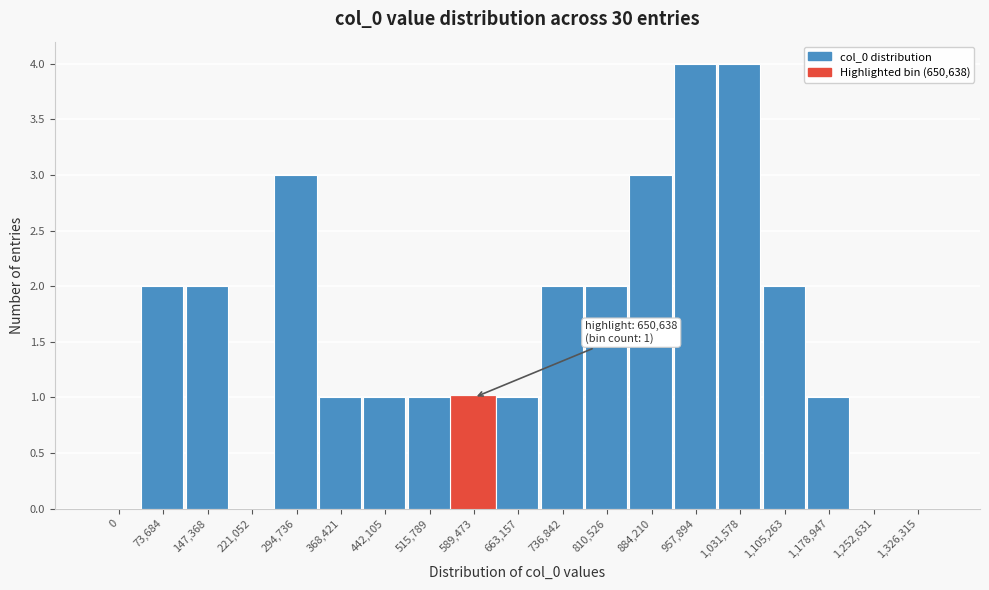

Reading left to right, transcribe all the data shown in this chart.

0=0	73,684=2	147,368=2	221,052=0	294,736=3	368,421=1	442,105=1	515,789=1	589,473=1	663,157=1	736,842=2	810,526=2	884,210=3	957,894=4	1,031,578=4	1,105,263=2	1,178,947=1	1,252,631=0	1,326,315=0